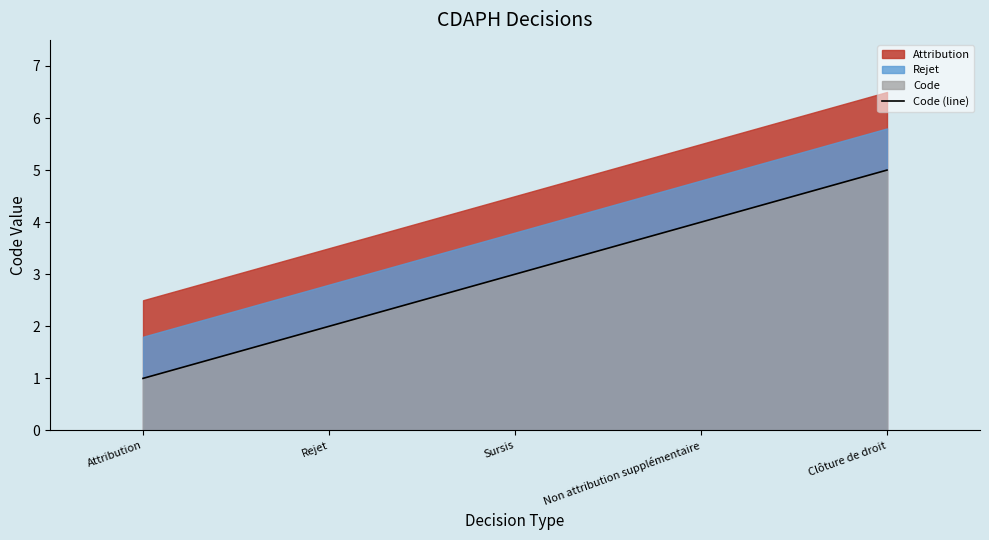

How many values are between 2 and 4?

3